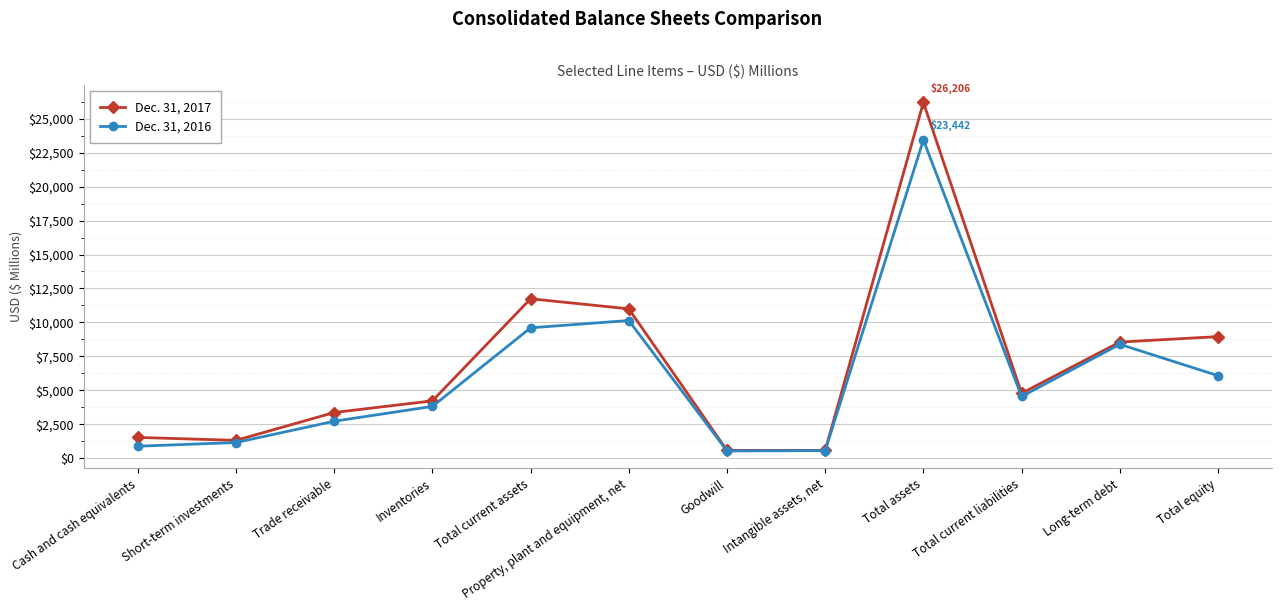

Count the number of categories in the chart.

12